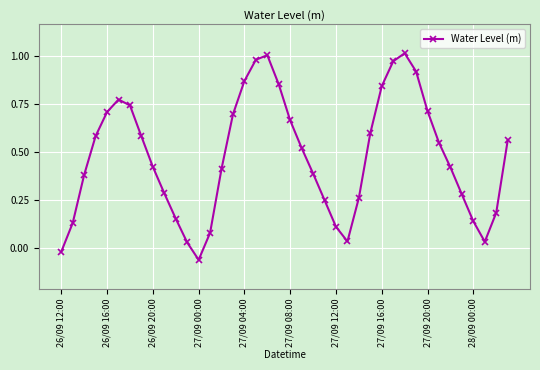

How many points are higher than both their immediate neighbors (excluding endpoints)?

3